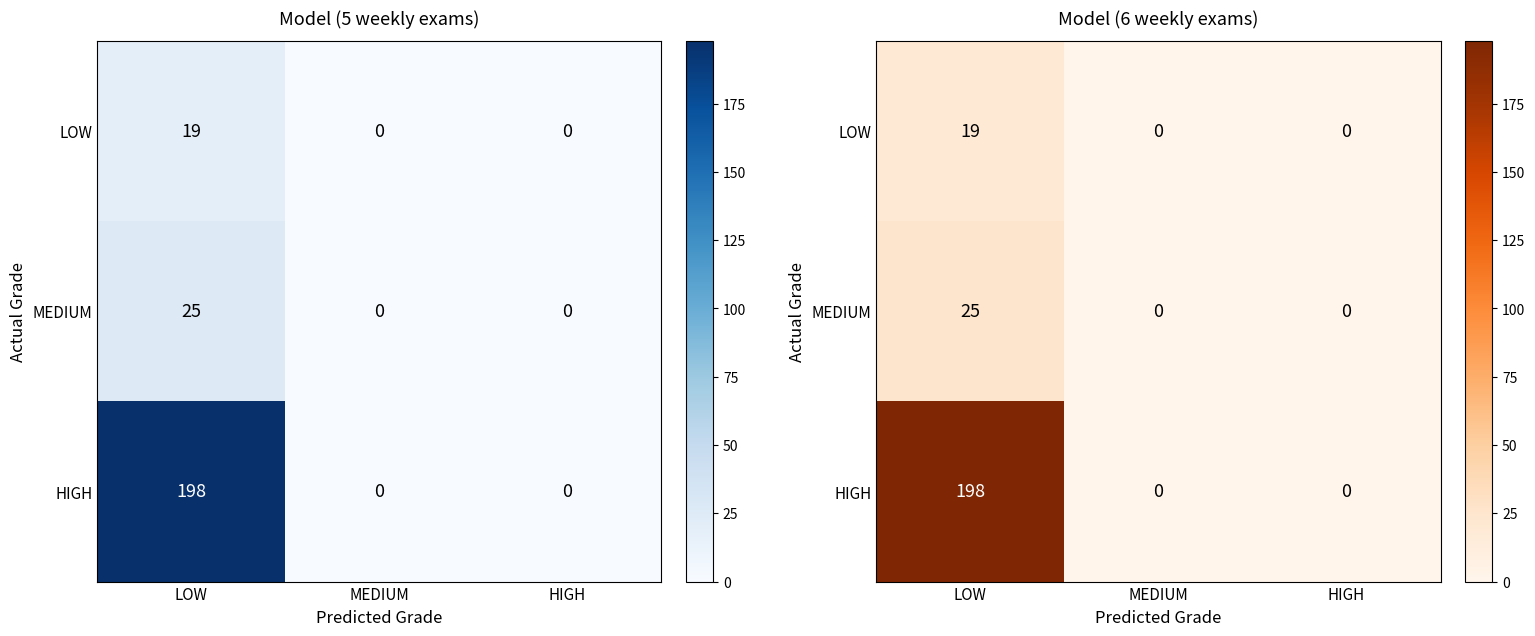

At which label is MEDIUM closest to 12?

MEDIUM